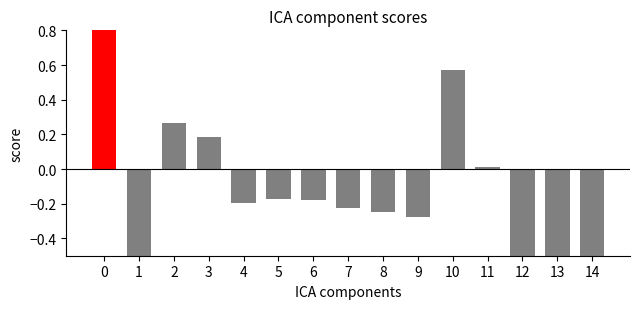

How many negative values are there?

10